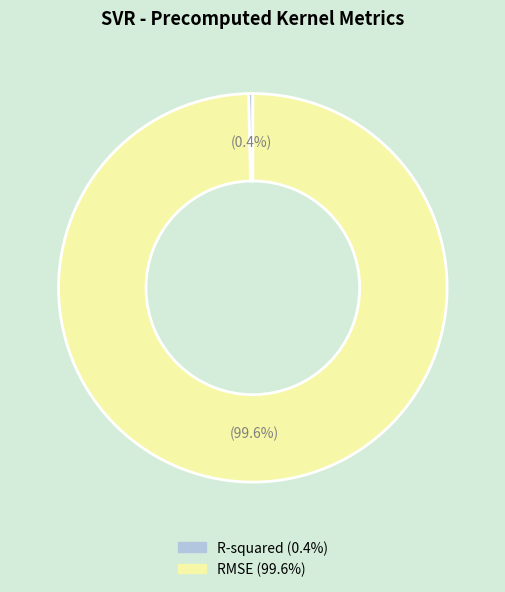

To the nearest percent, what is the average slice percentage?

50%